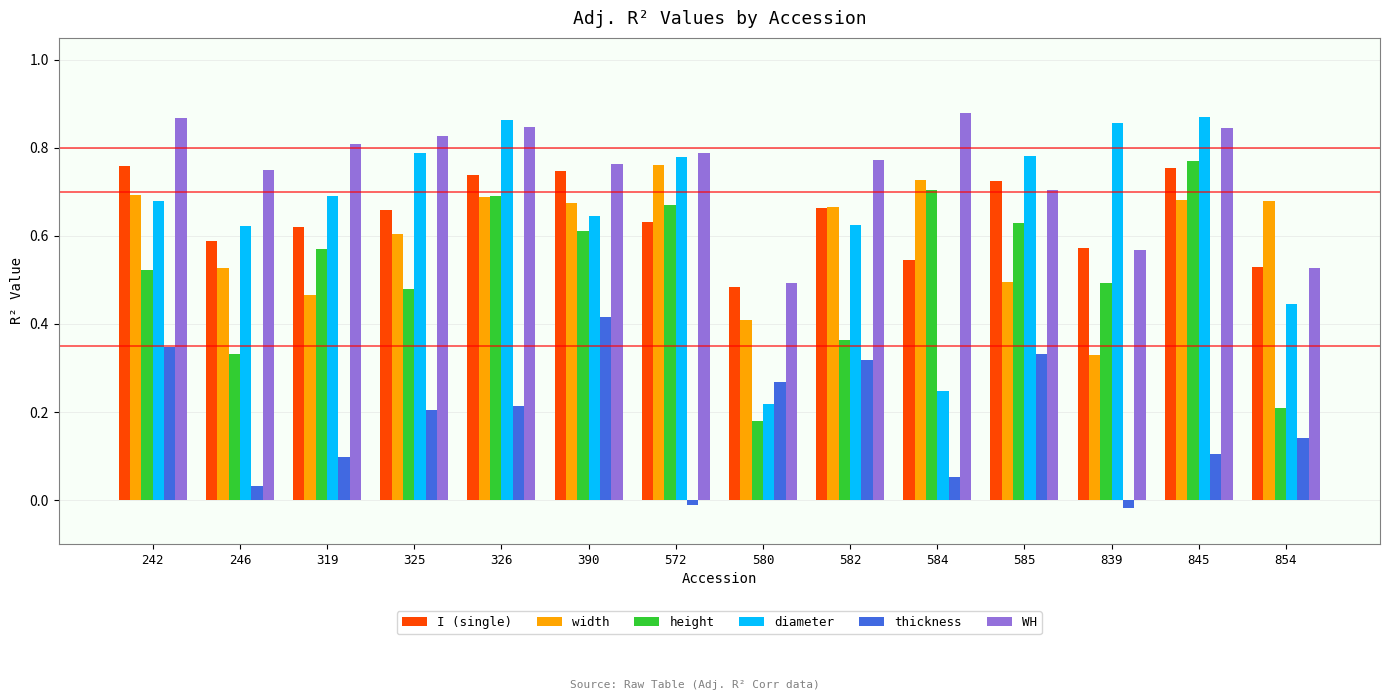

How many diameter values are between 0 and 1?

14